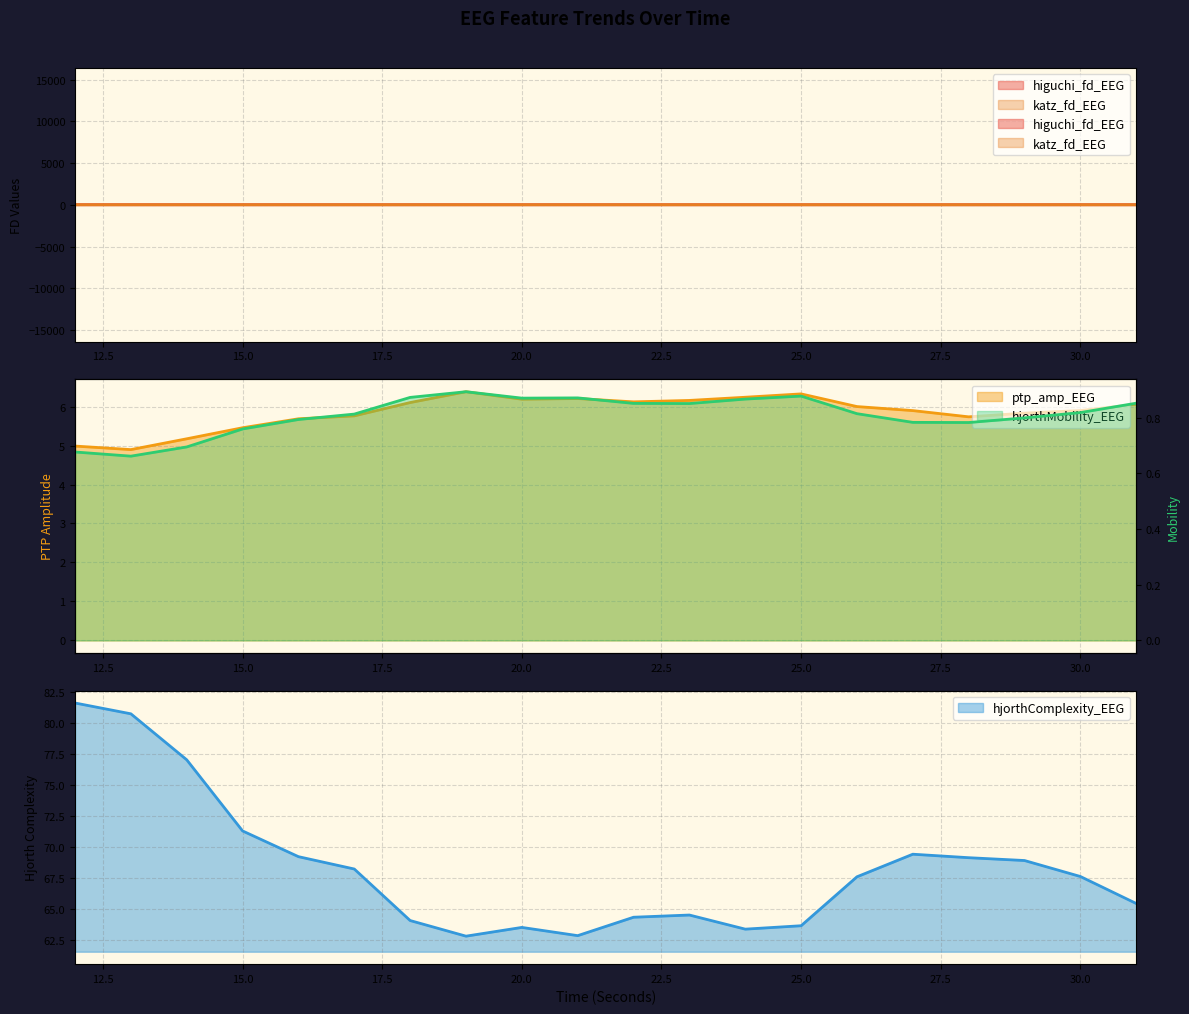

What is the difference between the second highest and second lowest values in the ptp_amp_EEG series?

1.3